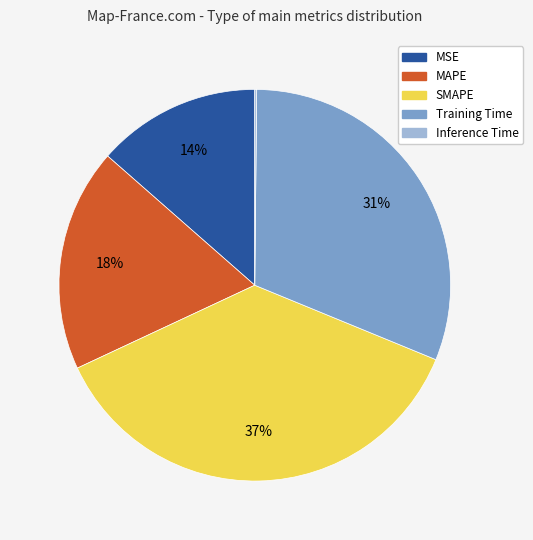

To the nearest percent, what is the difference between the largest and smallest slice percentages?

37%